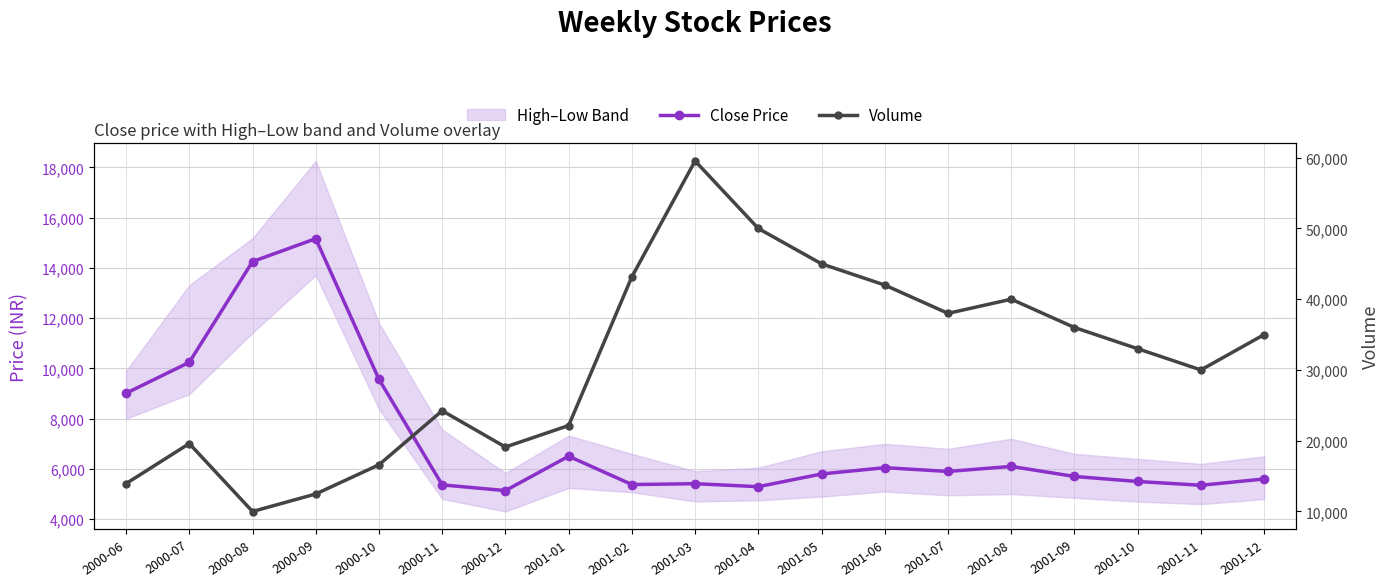

How many lines are shown in the chart?

2